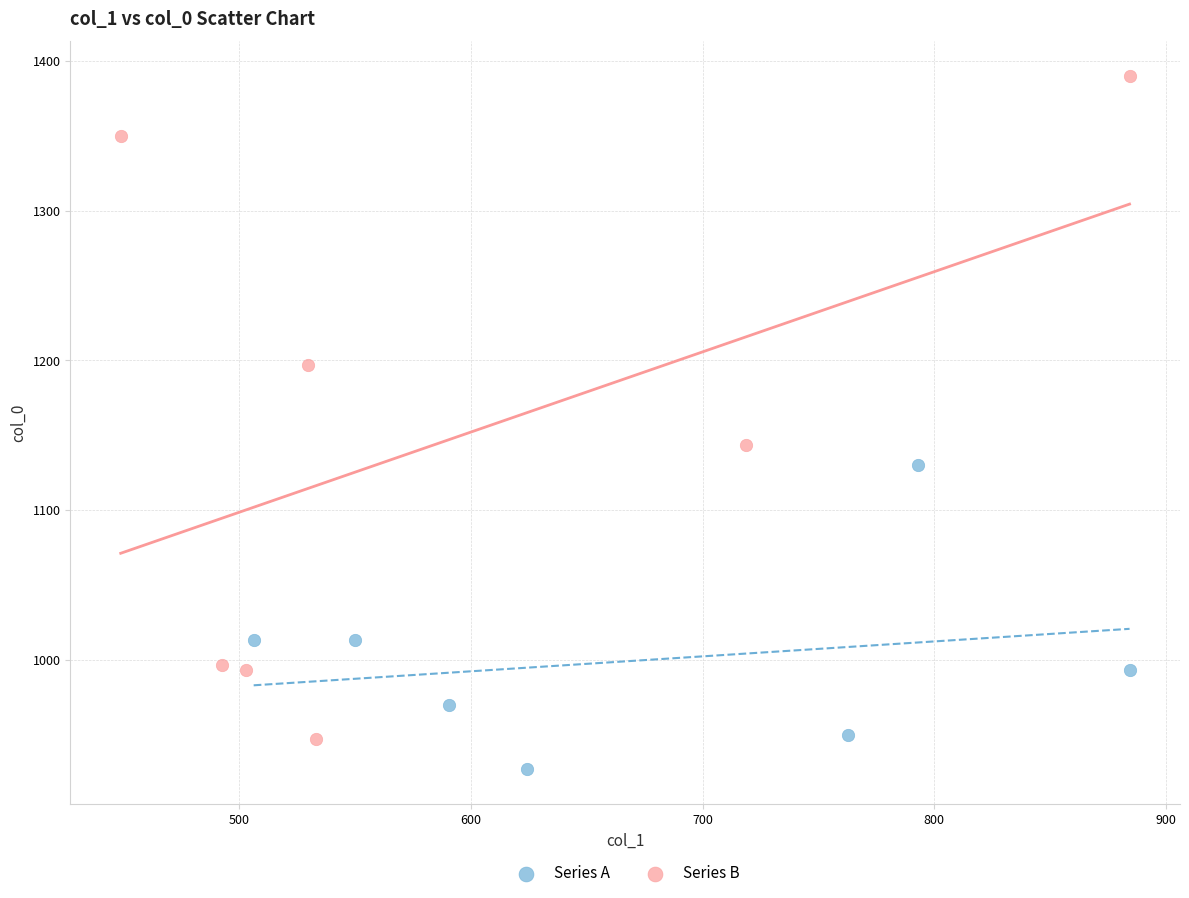

Which series has the largest Y range (max minus min)?

Series B